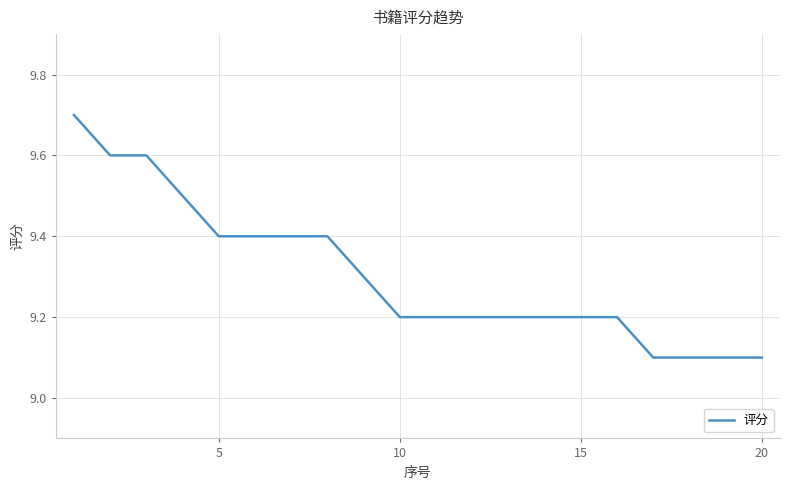

What is the difference between the maximum and minimum values?

0.6